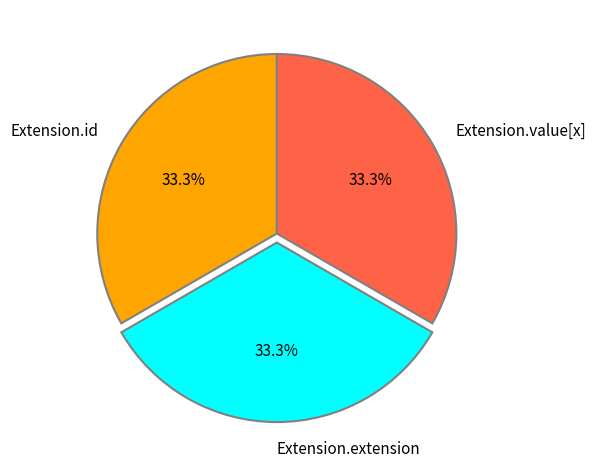

Is the sum of Extension.extension and Extension.value[x] greater than half?

Yes